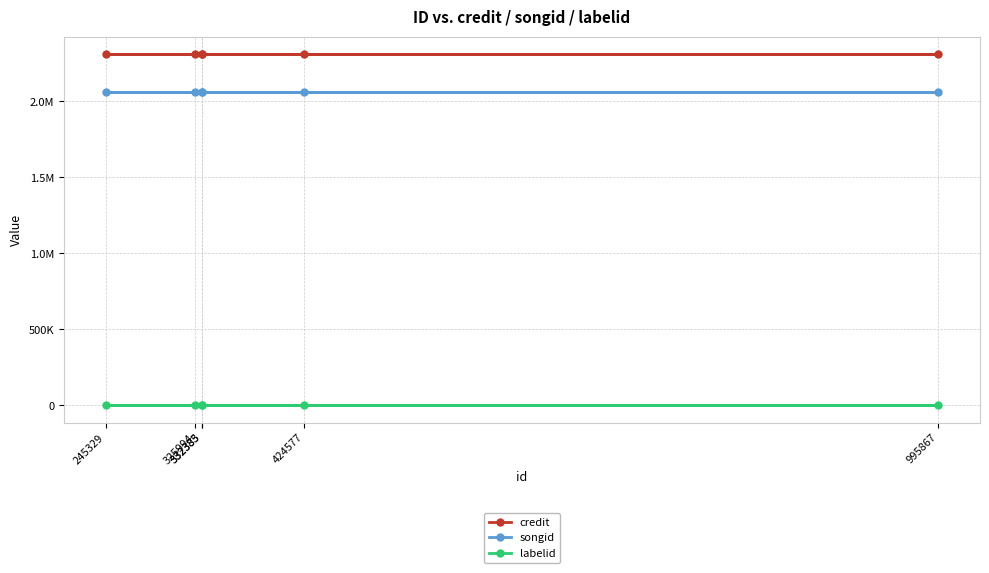

Which category has the lowest value in the labelid series?

325994